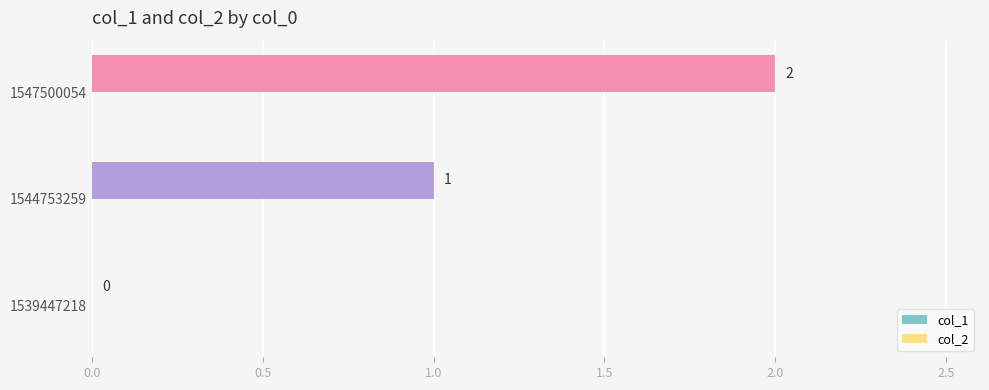

Which has a higher value, 1547500054 or 1539447218?

1547500054